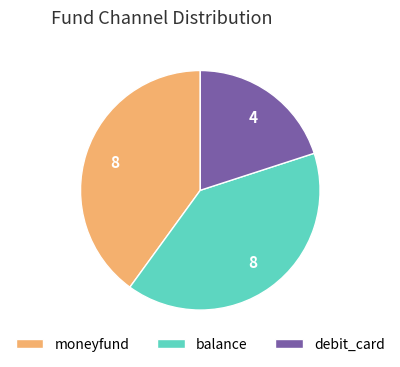

What is the ratio of the value at balance to the value at moneyfund?

1.0